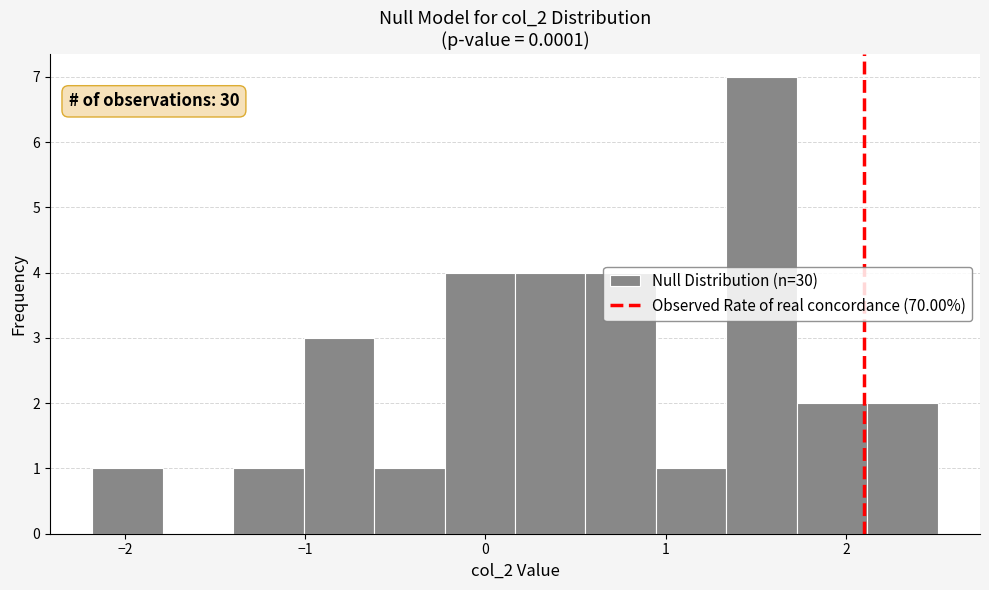

Read against the x-axis, roughly where is the centre of the tallest bar?

1.5